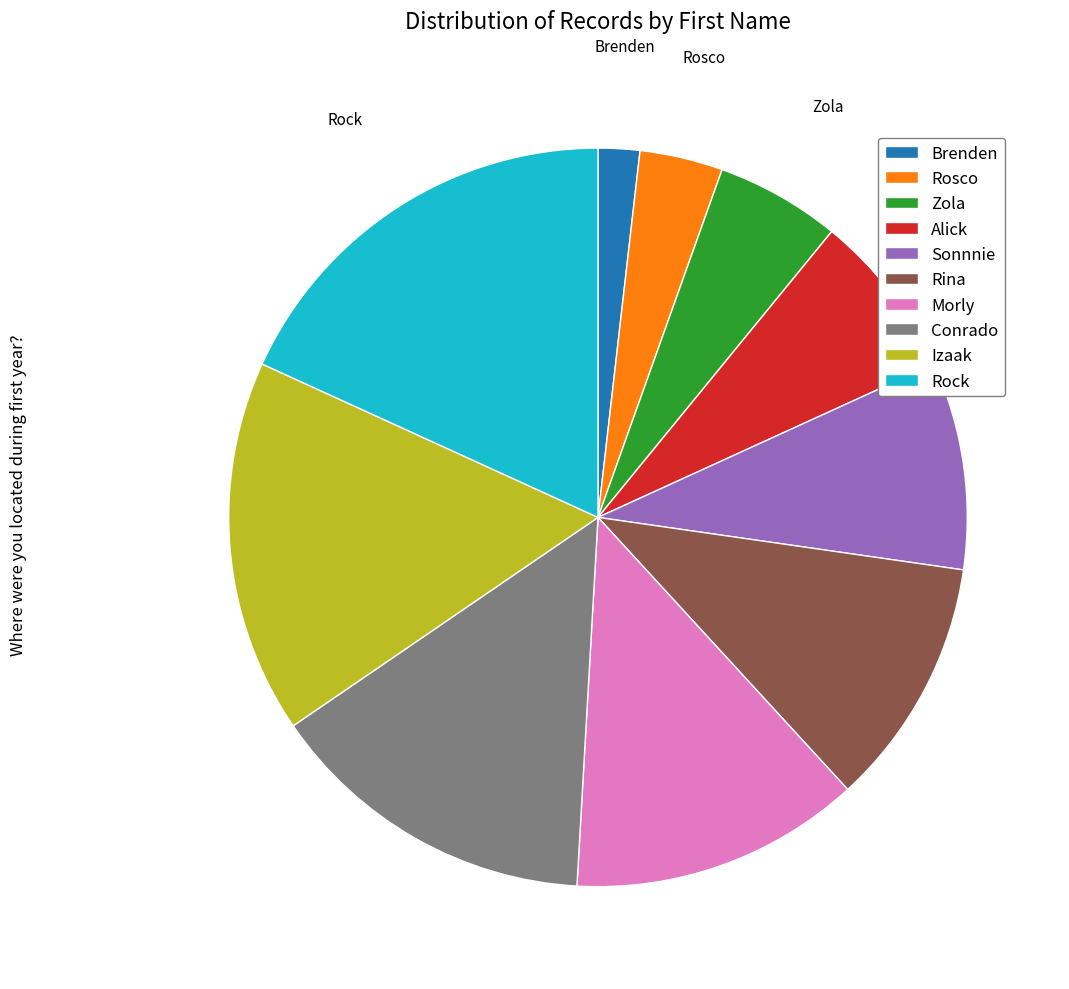

Is it true that Alick is 1% of the pie?

False